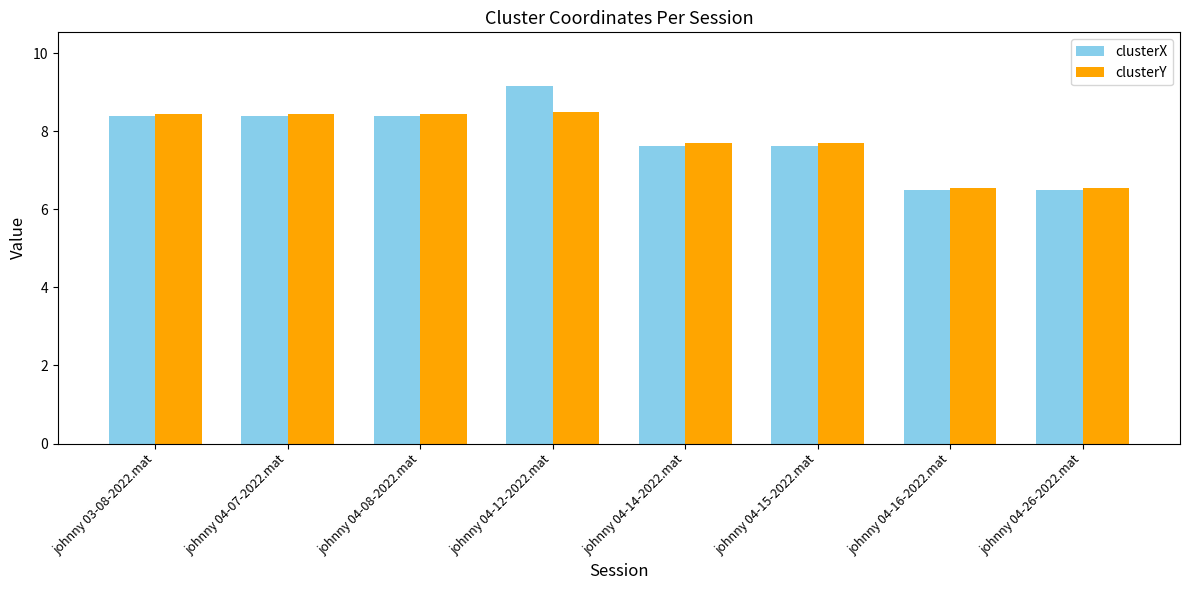

What are all the series names shown in the legend?

clusterX, clusterY